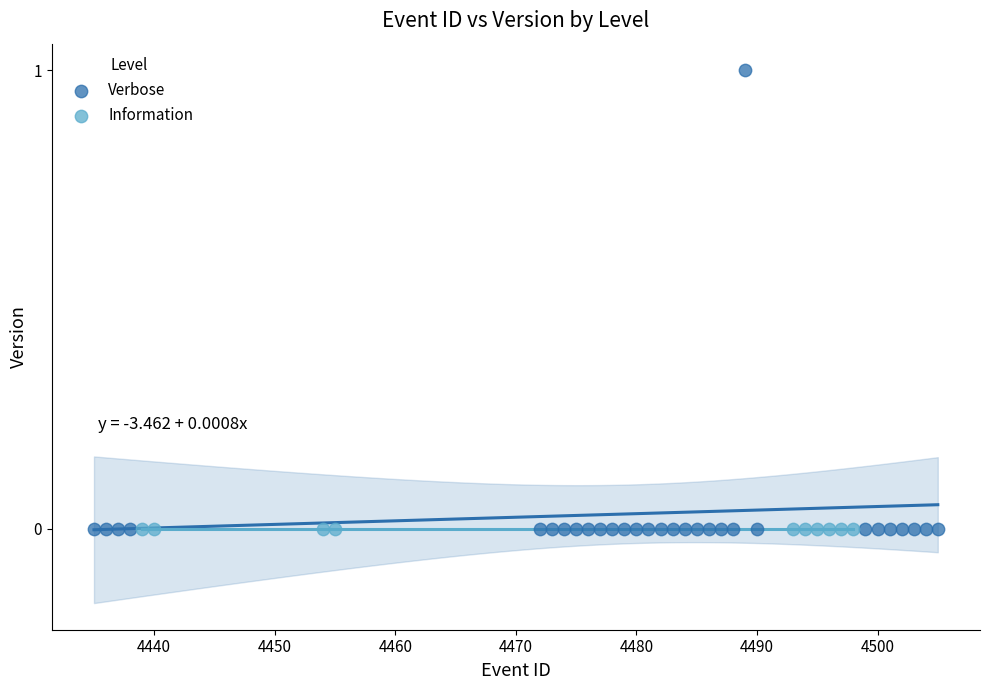

Which series reaches the maximum Y coordinate?

Verbose